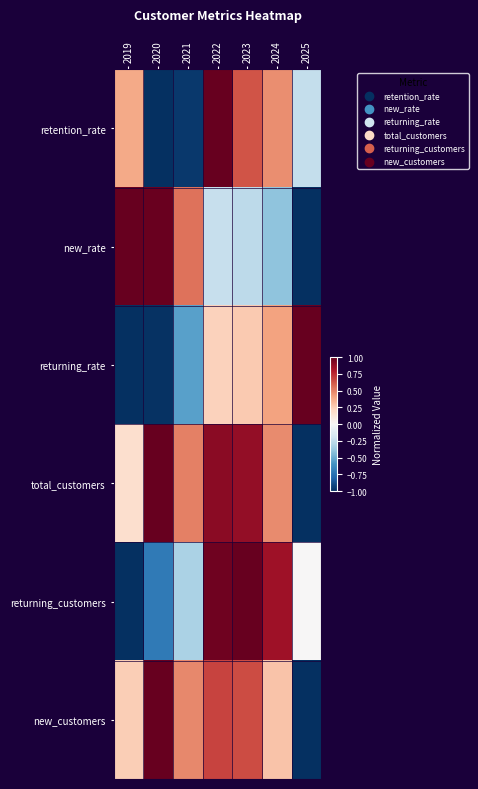

What is the minimum value shown in the chart?

-1.0